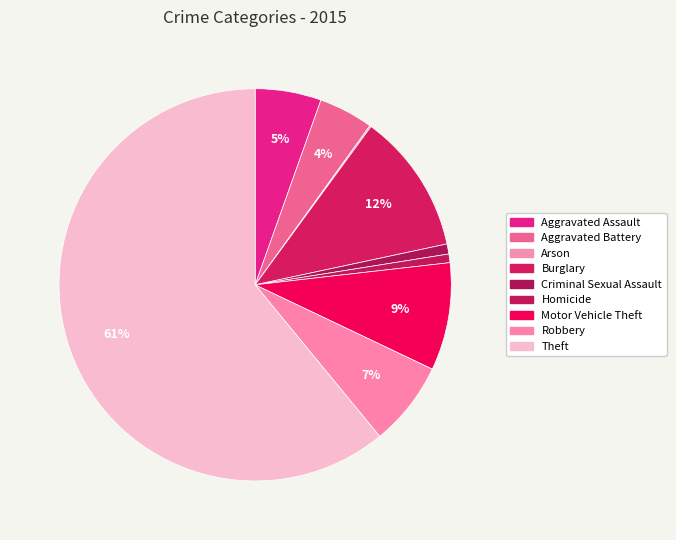

Which slice represents more than half of the pie?

Theft